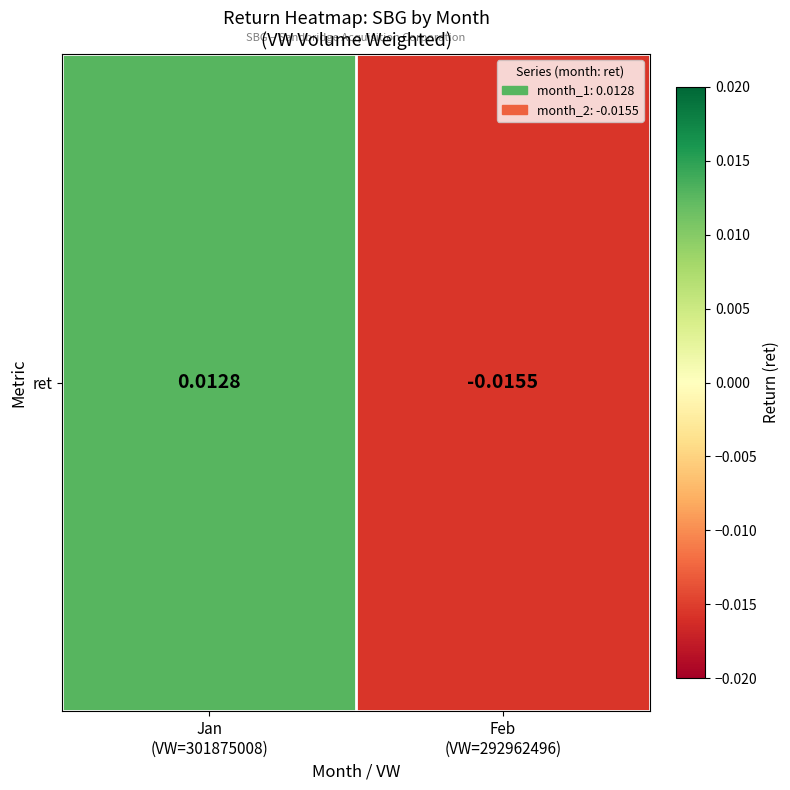

Is it true that the value at Feb
(VW=292962496) is -0.0?

True